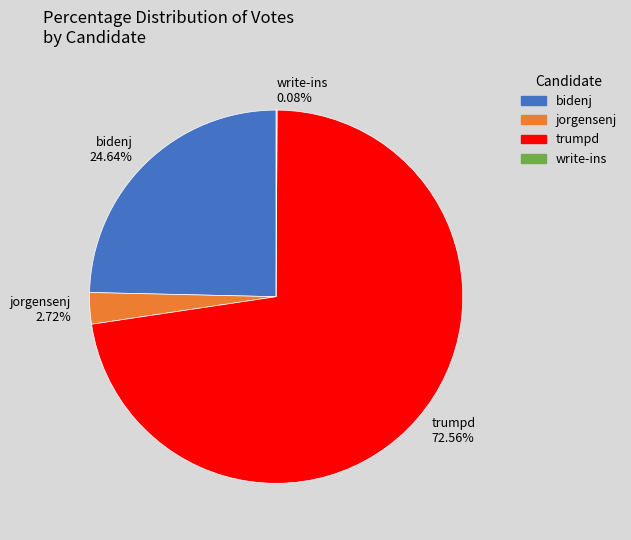

Between jorgensenj and trumpd, which is larger?

trumpd